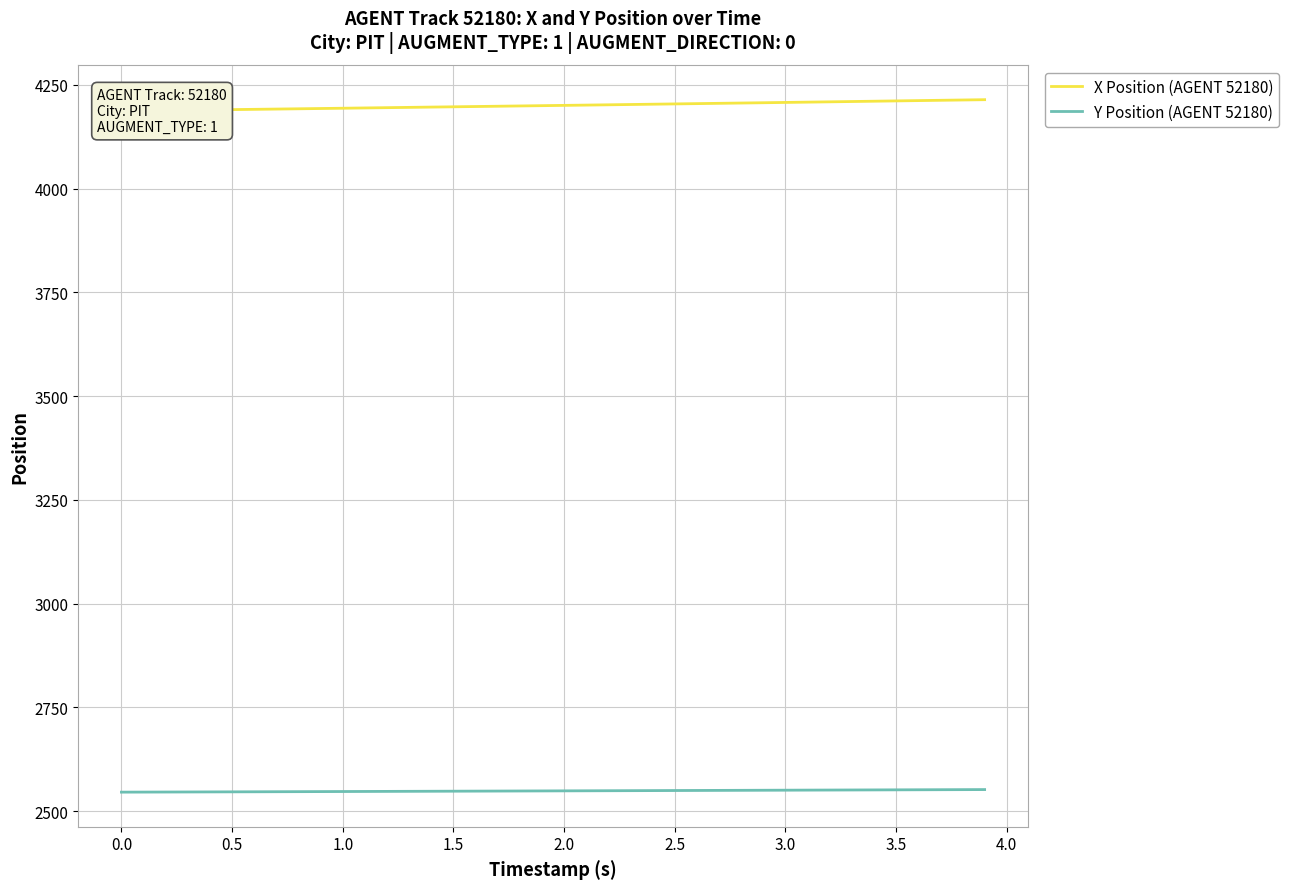

What is the average value of the X Position (AGENT 52180) series?

4200.4